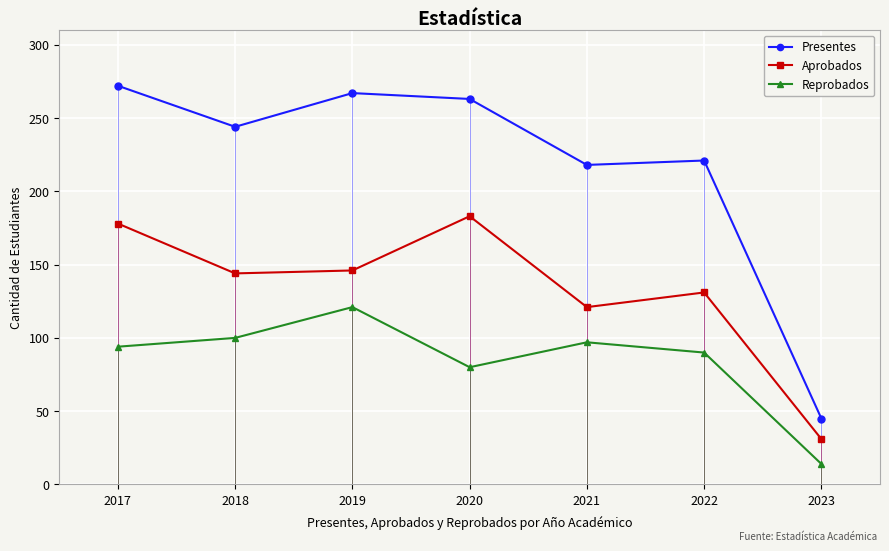

True or false: Aprobados and Presentes cross at least once.

False